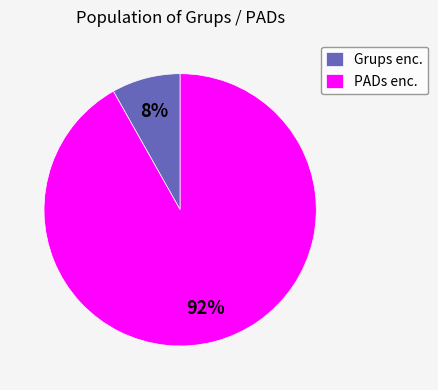

Which category has the smallest portion of the pie?

Grups enc.